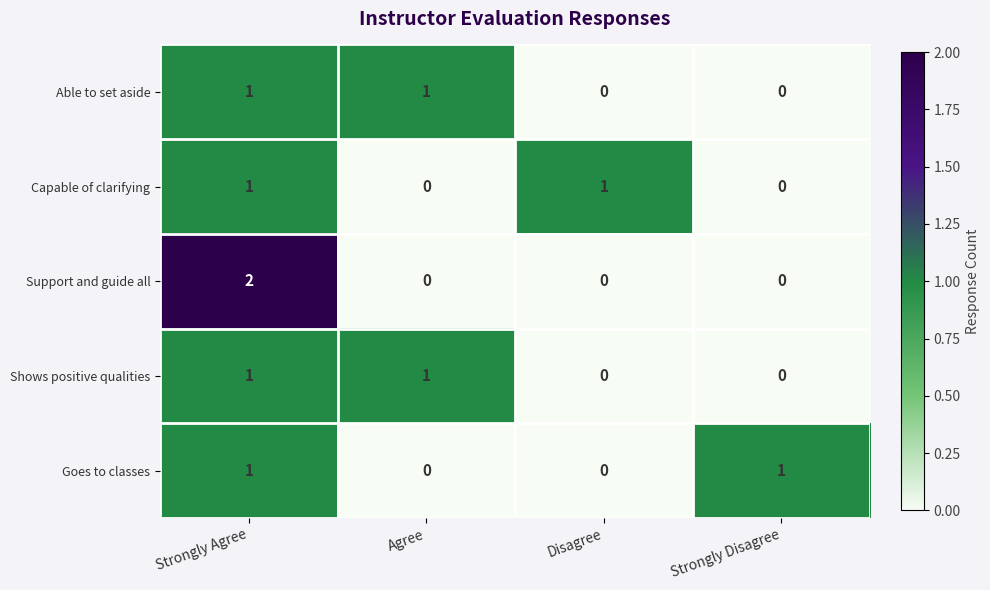

Which series has the largest range (max minus min)?

Support and guide all